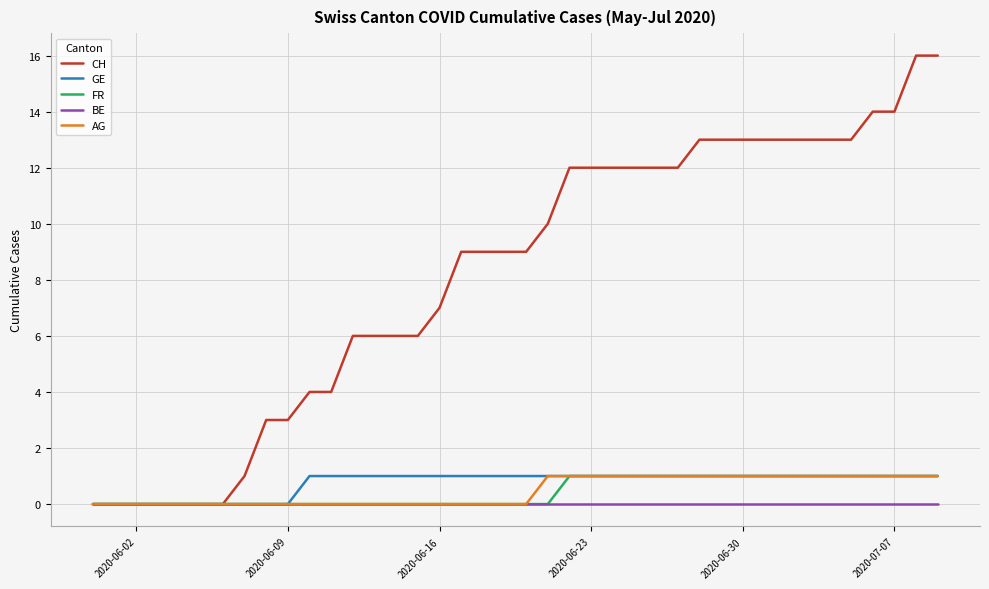

Which series has the largest range (max minus min)?

CH